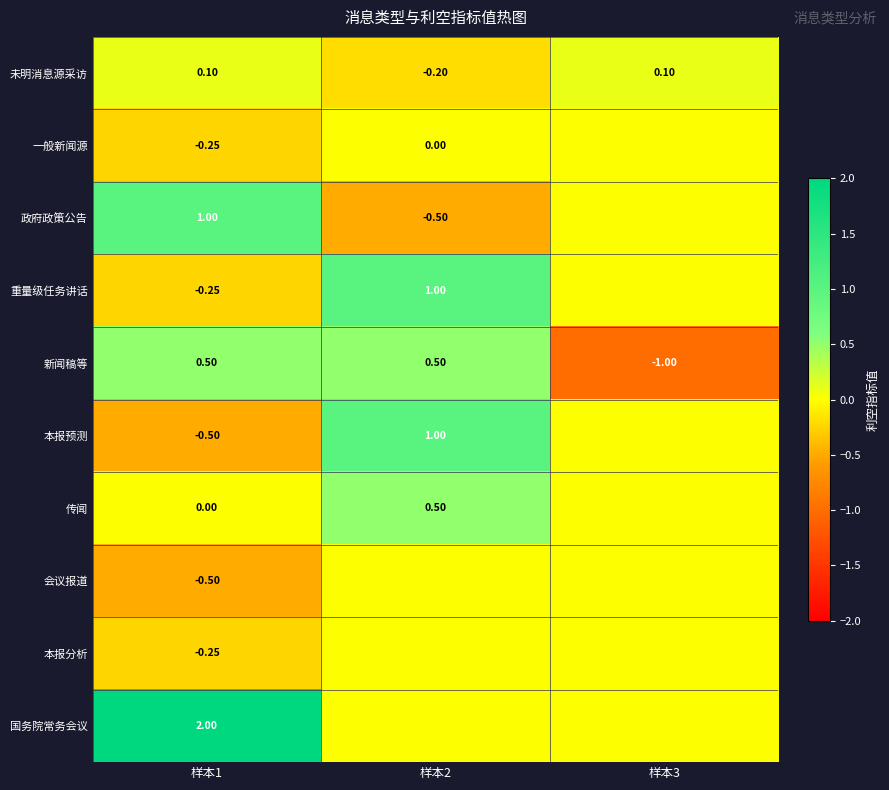

How many positive values does the 未明消息源采访 series have?

2